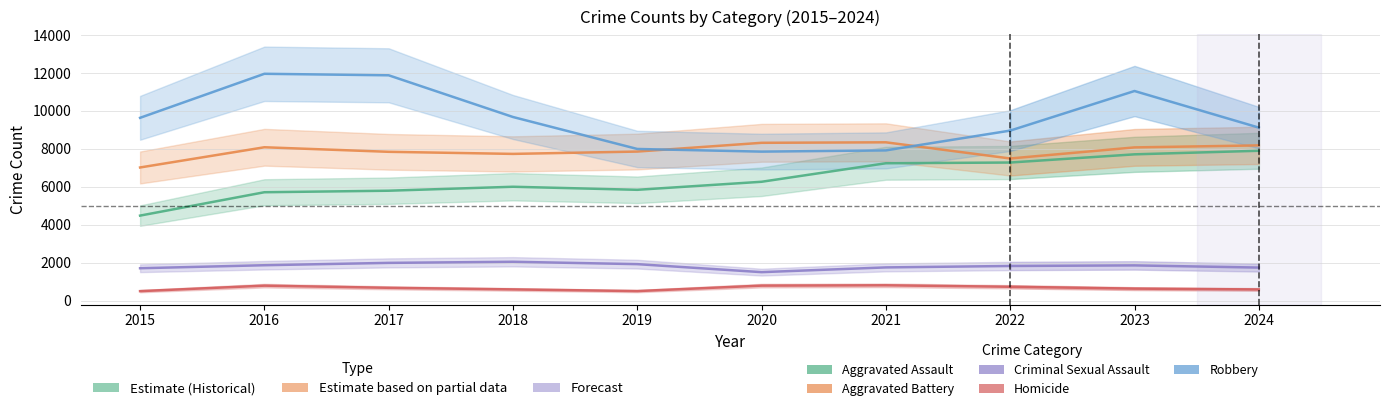

The value at 2017 is 5793. True or false?

True